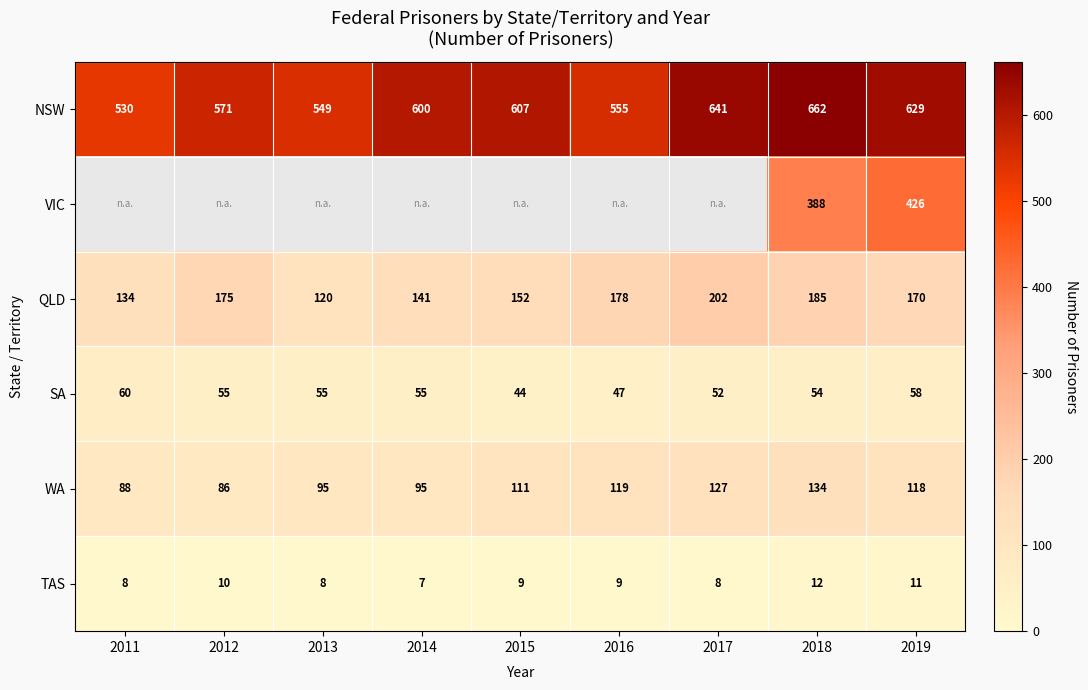

Rank the categories by QLD value from highest to lowest.

2017, 2018, 2016, 2012, 2019, 2015, 2014, 2011, 2013